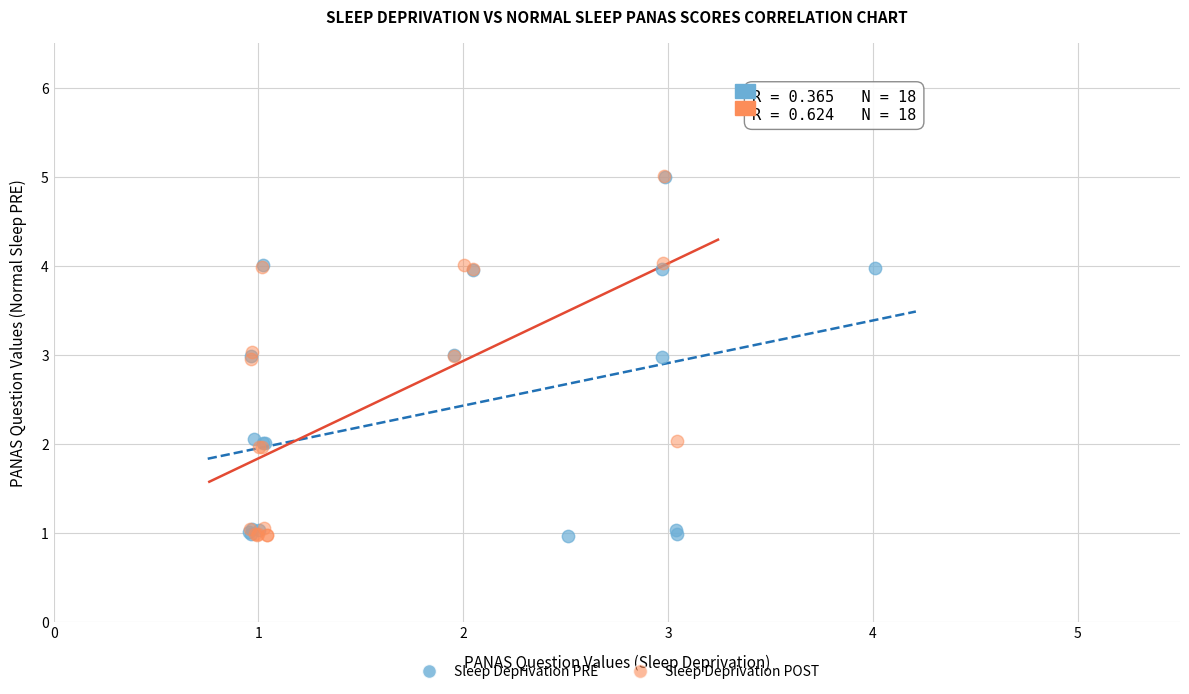

Which series has the widest spread of Y values?

Sleep Deprivation POST